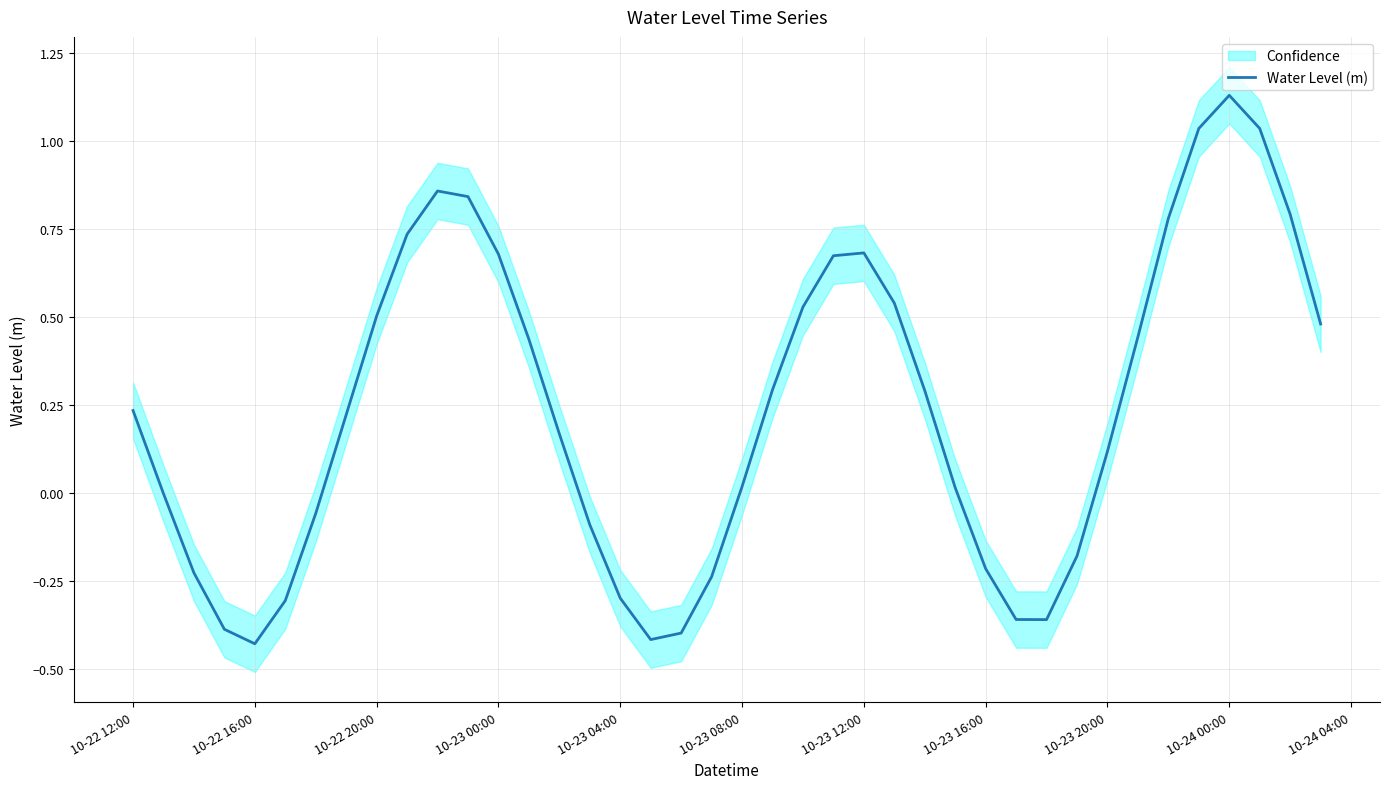

What is the average value?

0.2